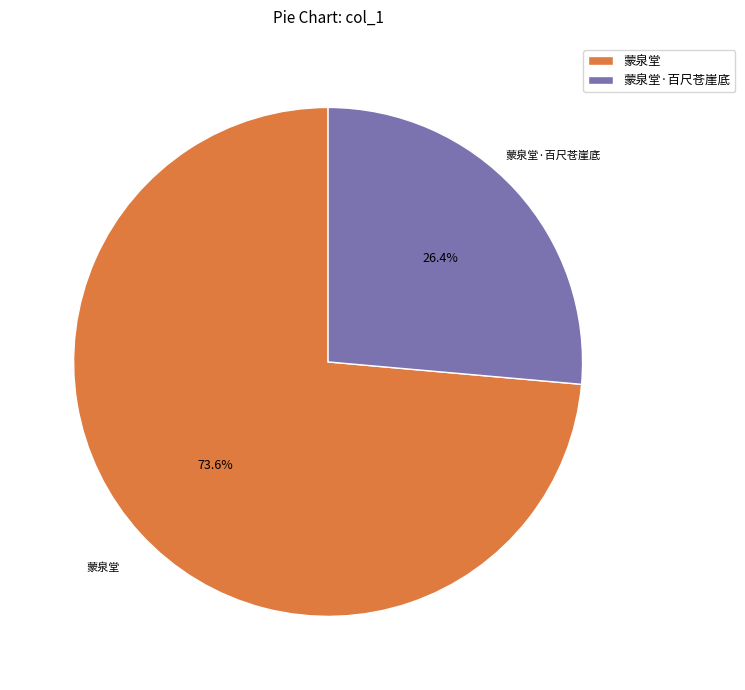

To the nearest percent, what is the difference between the 蒙泉堂 and 蒙泉堂·百尺苍崖底 slice percentages?

47%